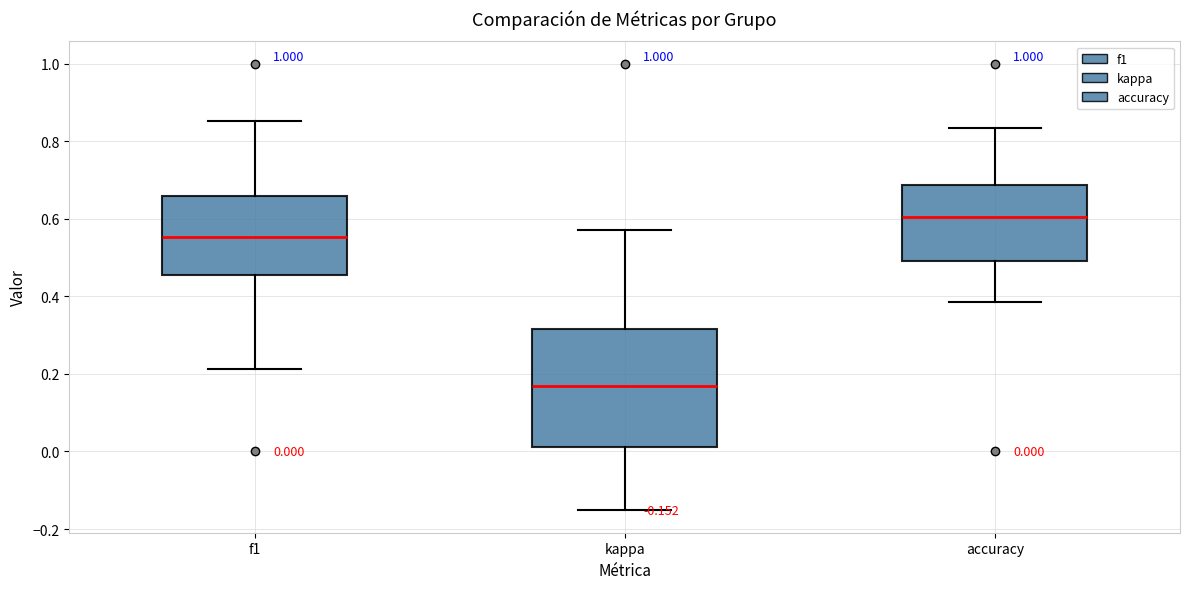

Which box has the lowest median line?

kappa